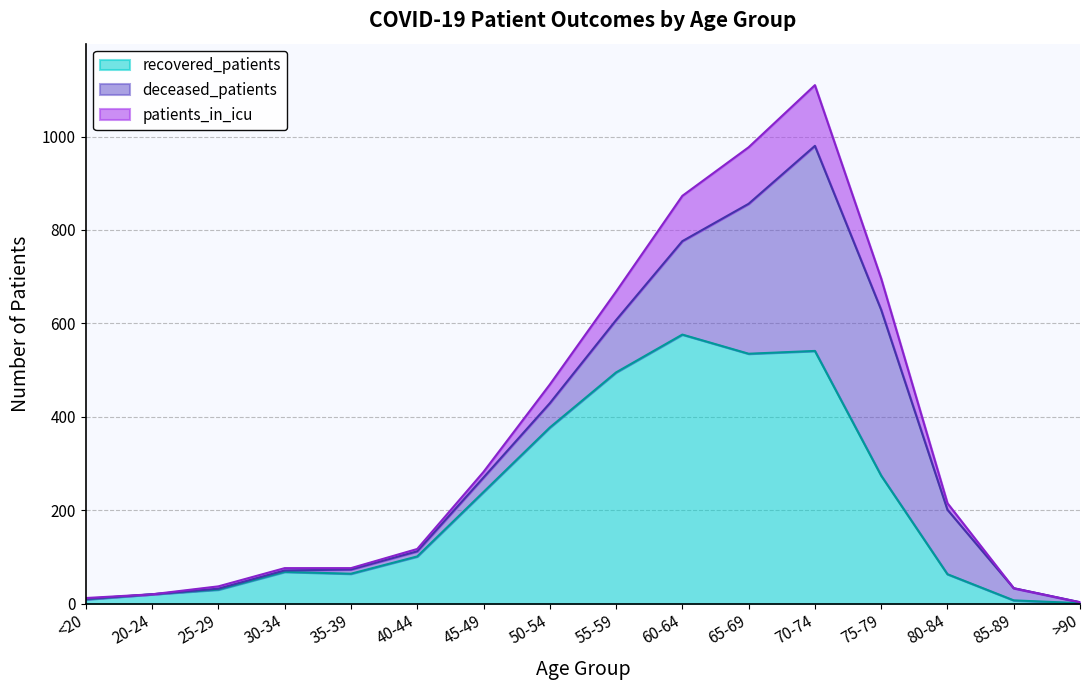

How many categories are shown in the chart?

16